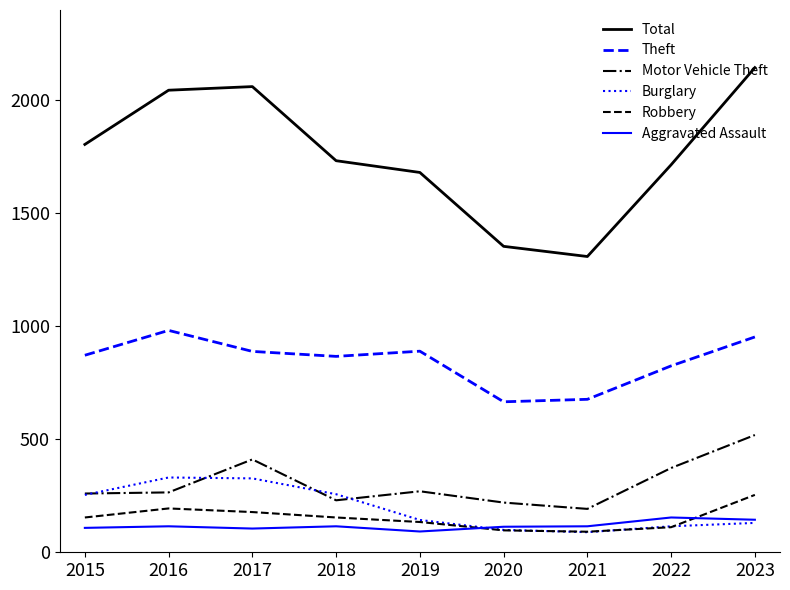

What is the approximate value of Burglary at 2022?

115